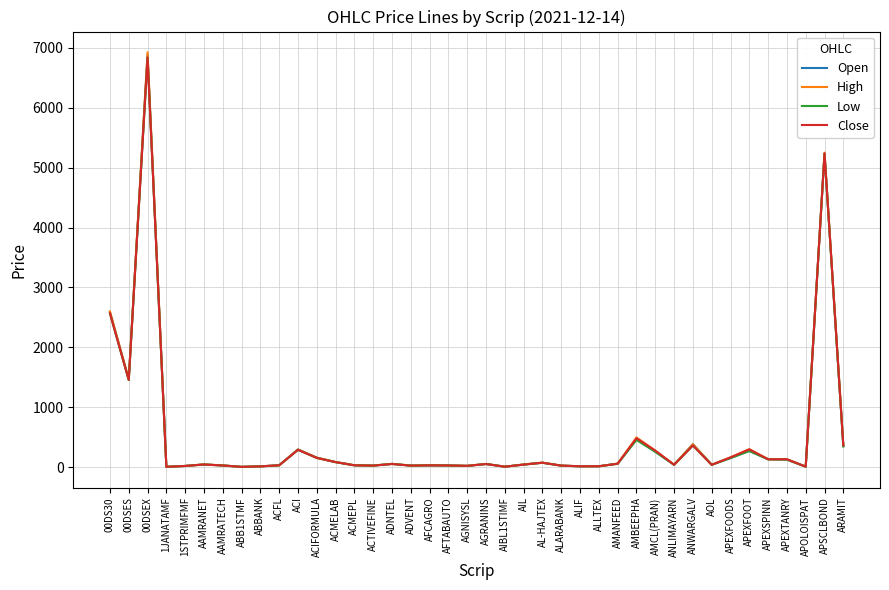

What is the total value across all series at ANWARGALV?

1492.1